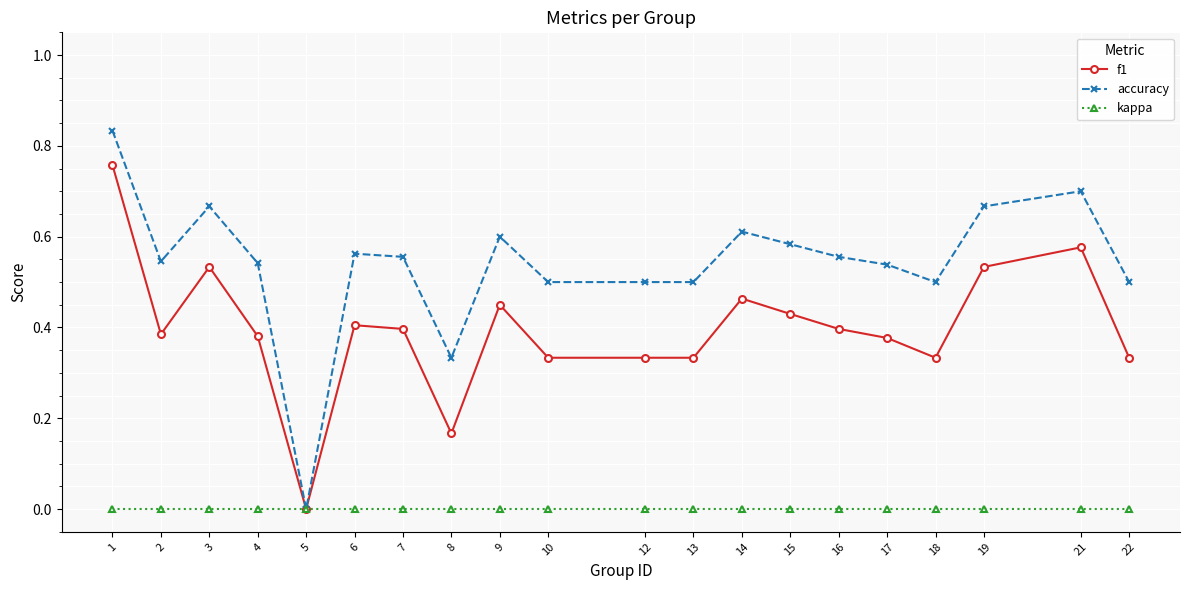

Which series changed the most between 3 and 15?

f1